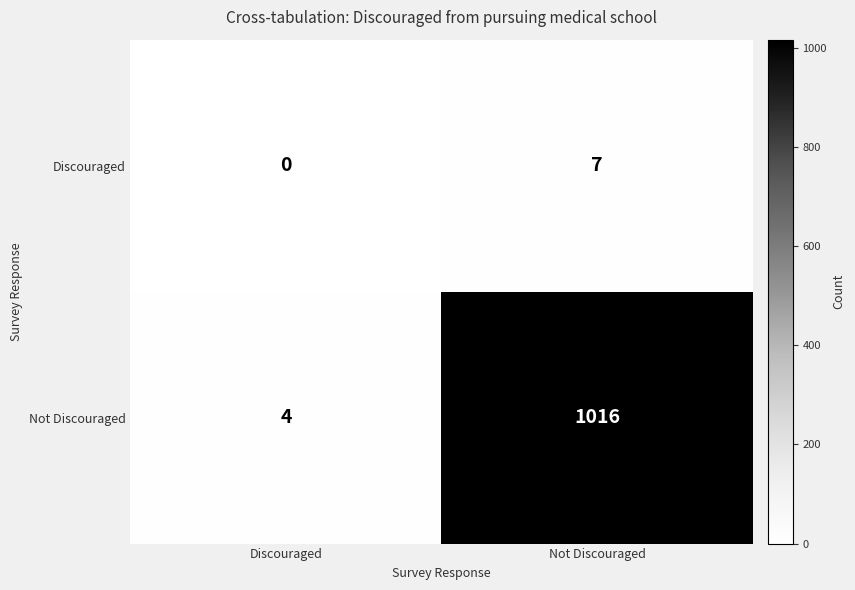

What is the sum of all Discouraged values?

7